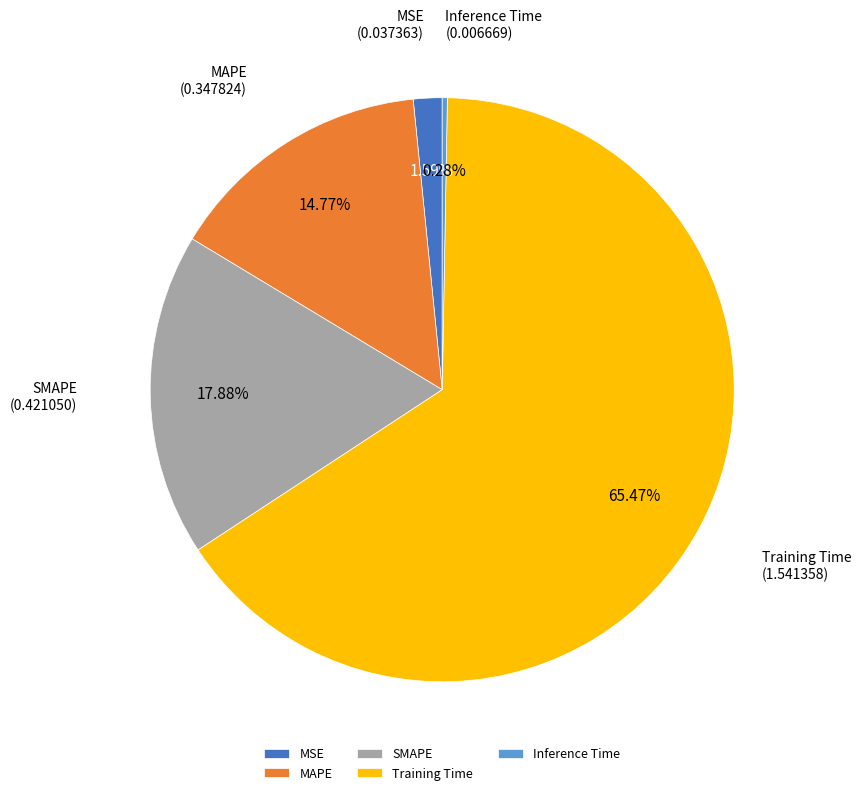

To the nearest percent, what is the difference between the largest and smallest slice percentages?

65%